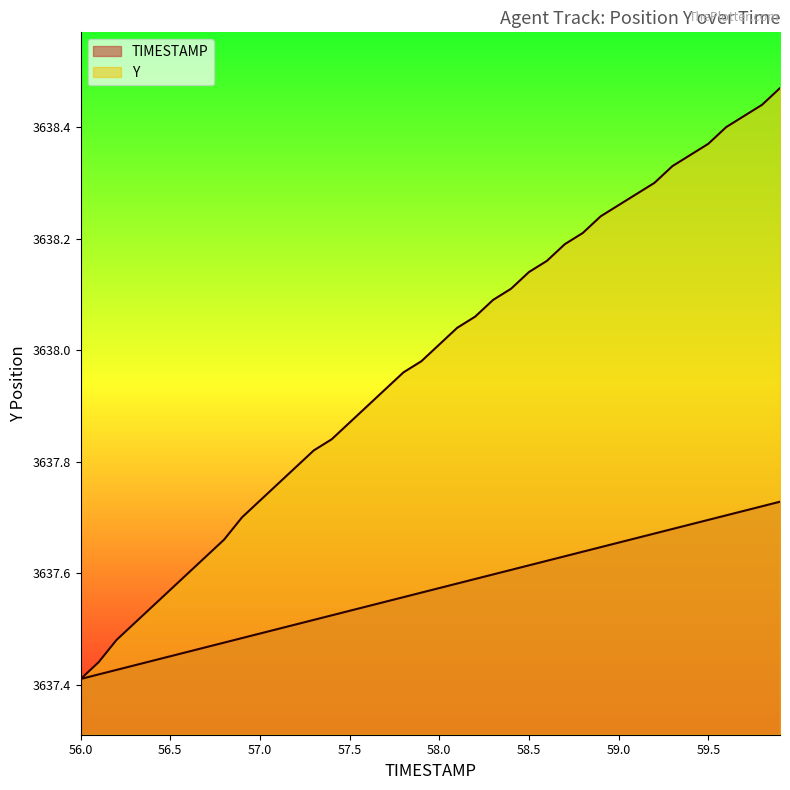

Does the chart display data point markers on the line(s)?

No